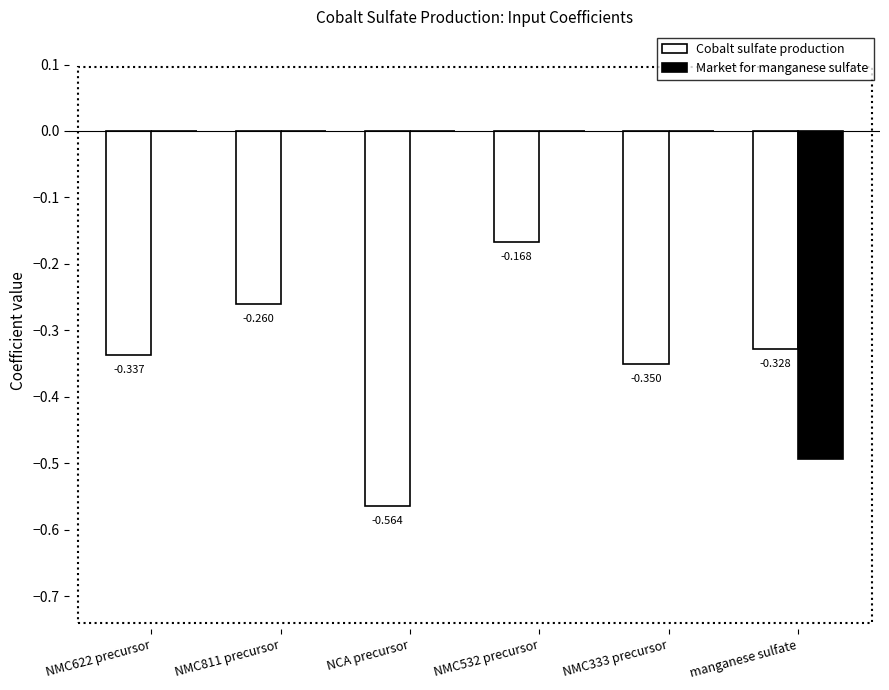

Is it true that Market for manganese sulfate equals -0.2 at NMC532 precursor?

False